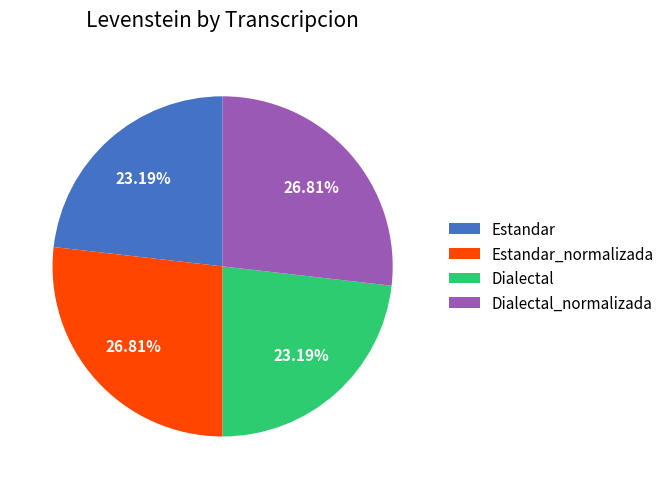

To the nearest percent, what portion does Dialectal_normalizada represent?

27%